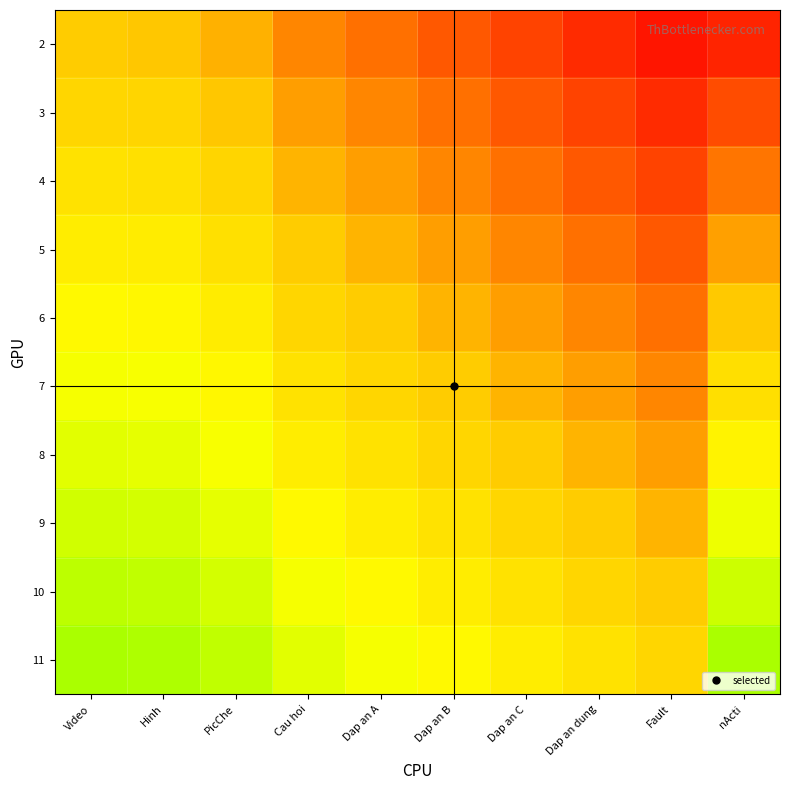

Which category has the lowest value across all series?

Fault